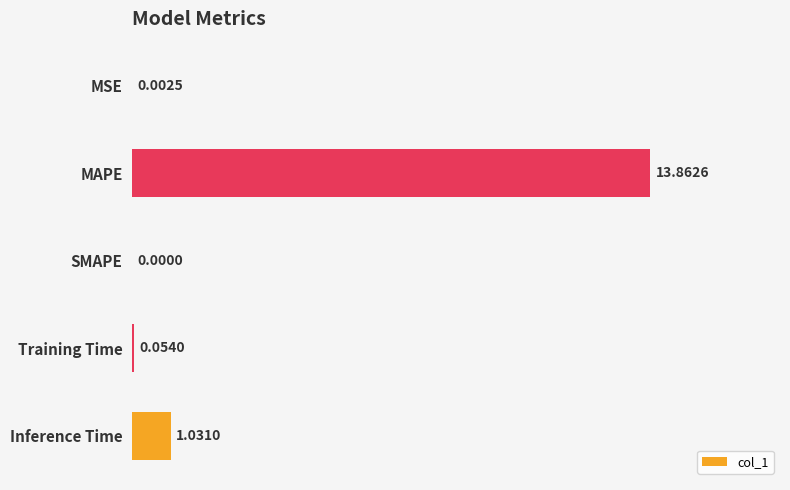

Which category has the highest value across all series?

MAPE